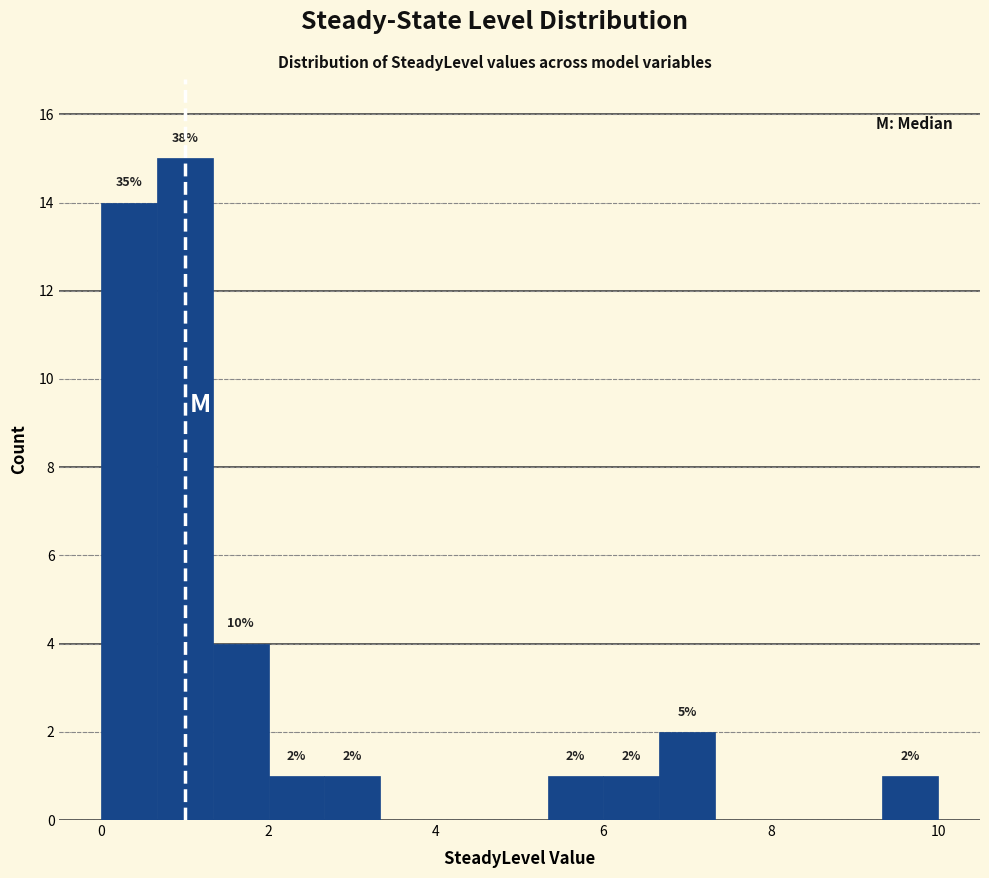

Around what value on the x-axis is the tallest bar? Give the approximate position of its centre, as read against the axis.

1.0